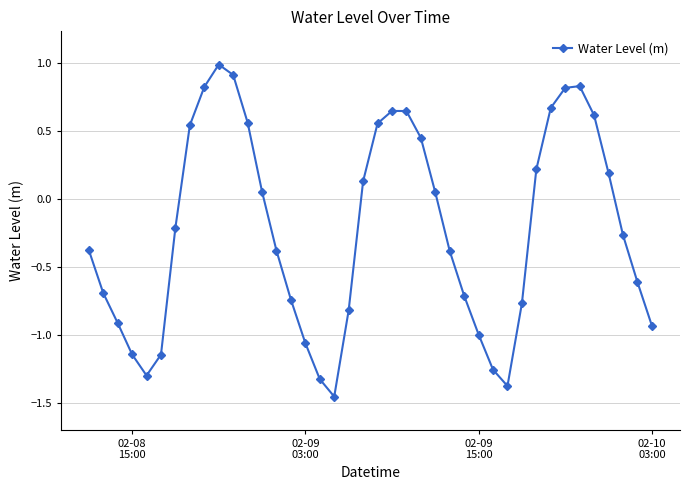

How many interior local peaks (higher than both neighbors) does the data have?

3